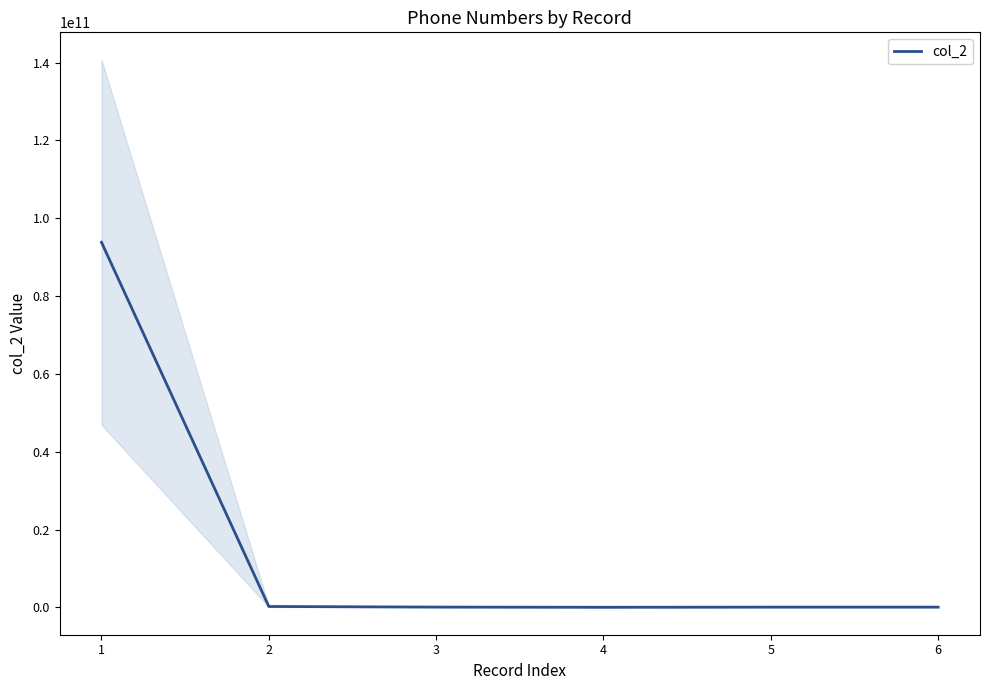

List the labels in order of value, largest first.

1, 2, 3, 5, 6, 4